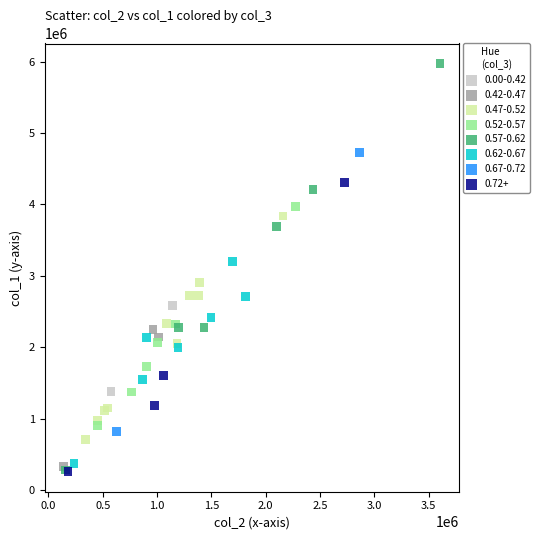

What are all the series names shown in the legend?

0.00-0.42, 0.42-0.47, 0.47-0.52, 0.52-0.57, 0.57-0.62, 0.62-0.67, 0.67-0.72, 0.72+